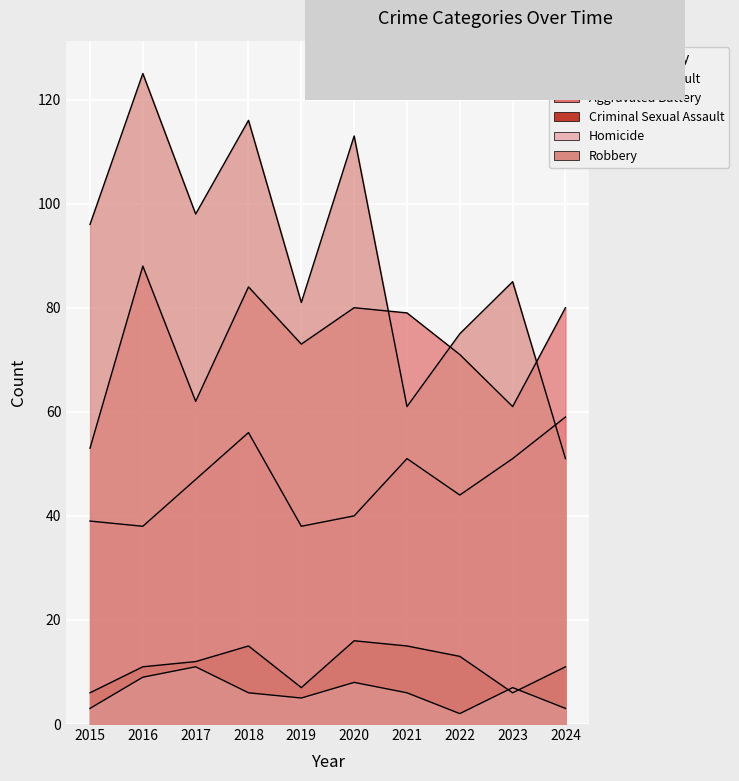

Where is the first local minimum for Criminal Sexual Assault?

2019